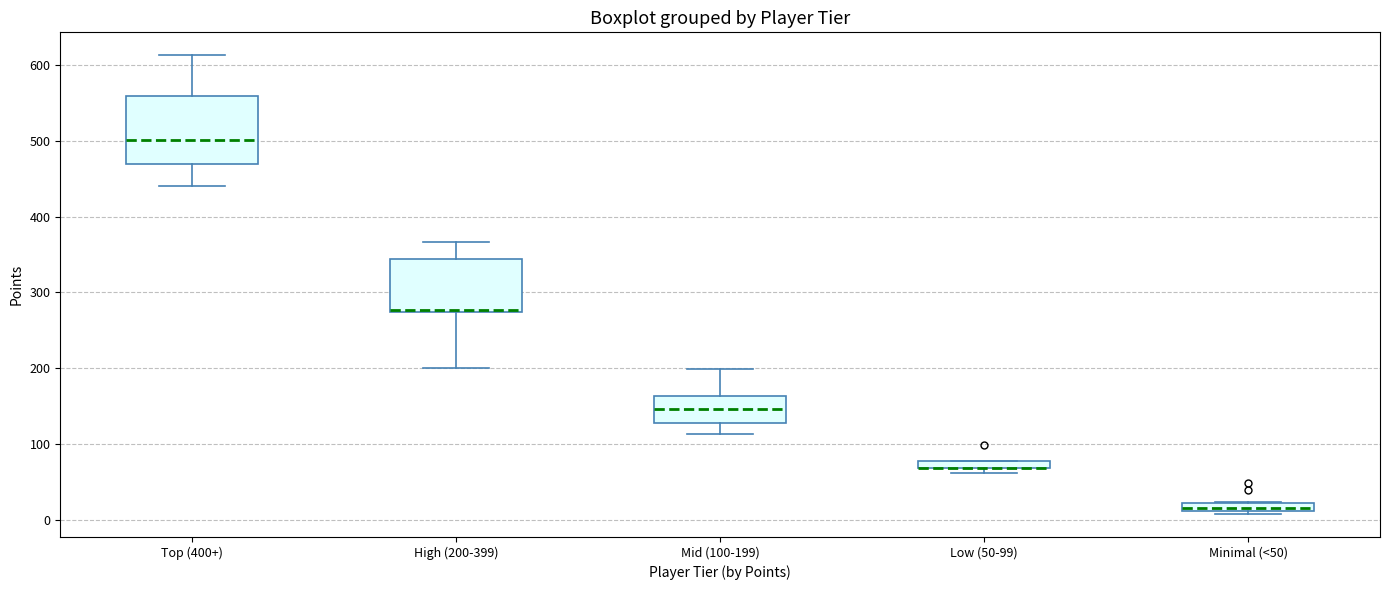

Where is the lower edge of the box for Low (50-99) on the y-axis? The values are not printed on the chart, so give them approximately, as read against the axis.

70